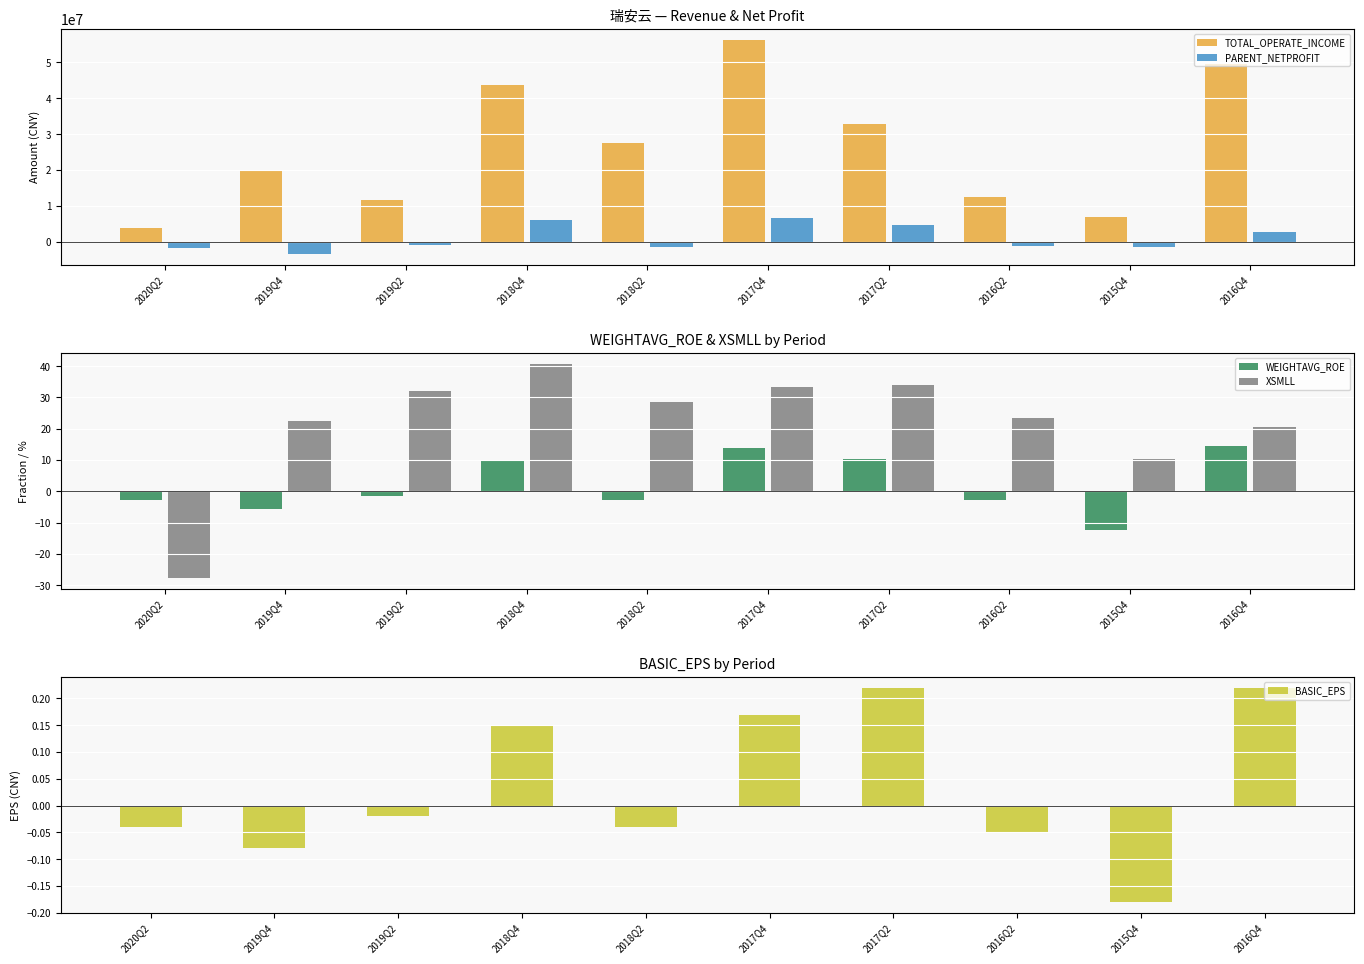

True or false: BASIC_EPS has a value of -0.1 at 2019Q4.

True